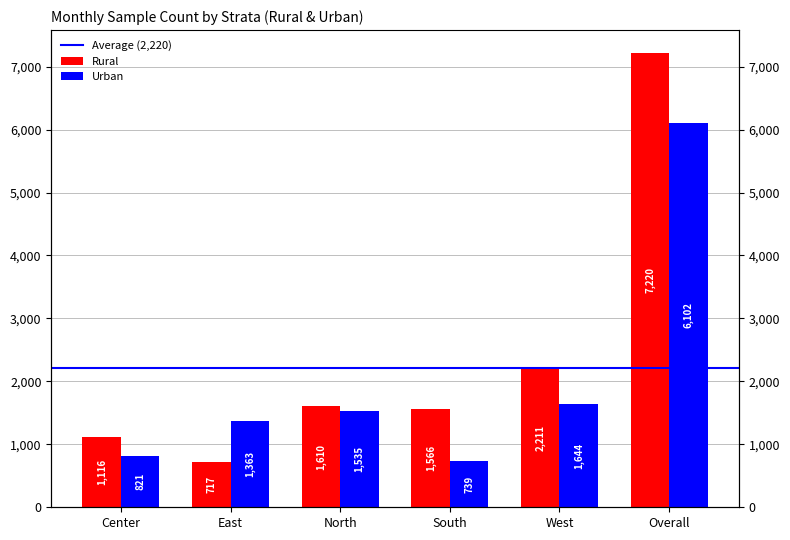

At which label is Rural closest to 3968?

West